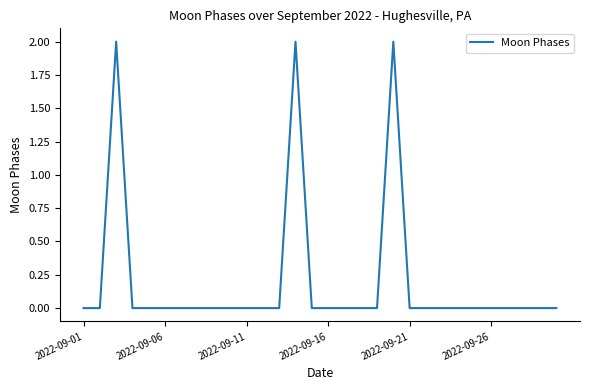

Does the chart have visible grid lines?

No